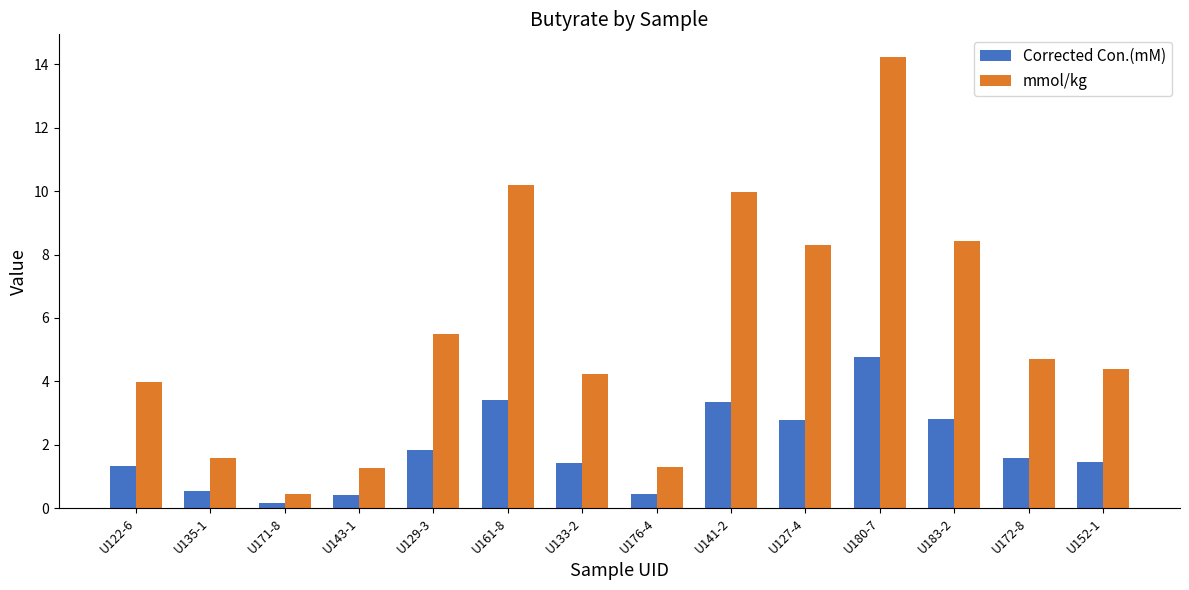

How many groups of bars are there?

14